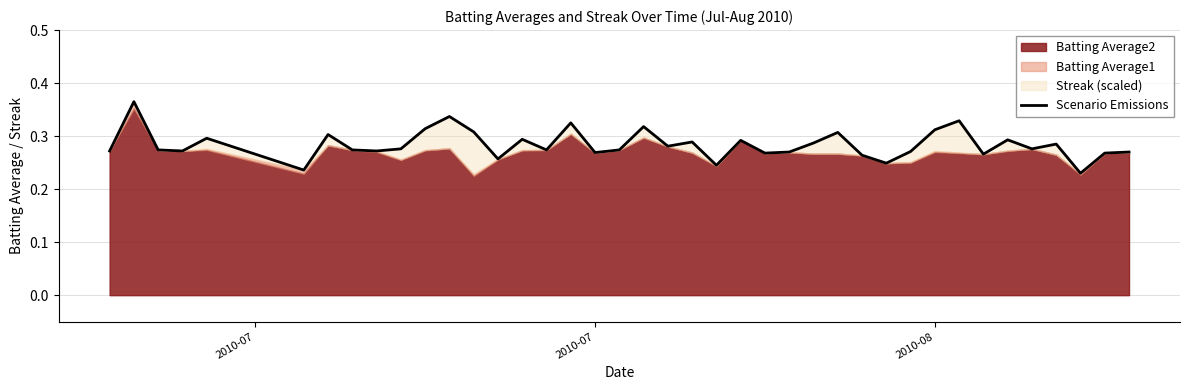

How many points are lower than both their immediate neighbors (excluding endpoints)?

13